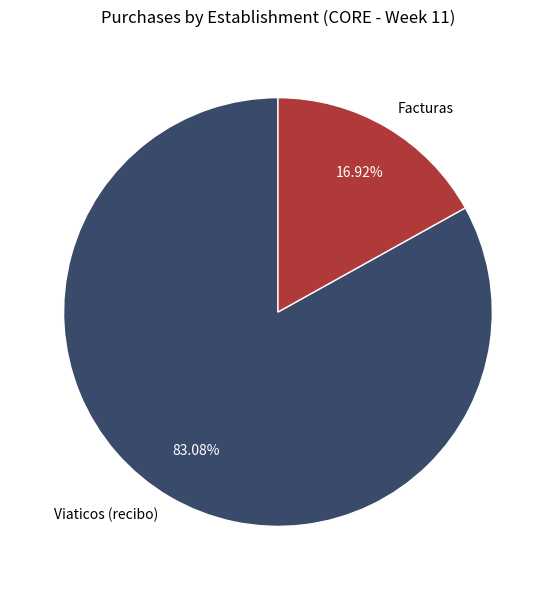

What is the largest slice in the pie chart?

Viaticos (recibo)